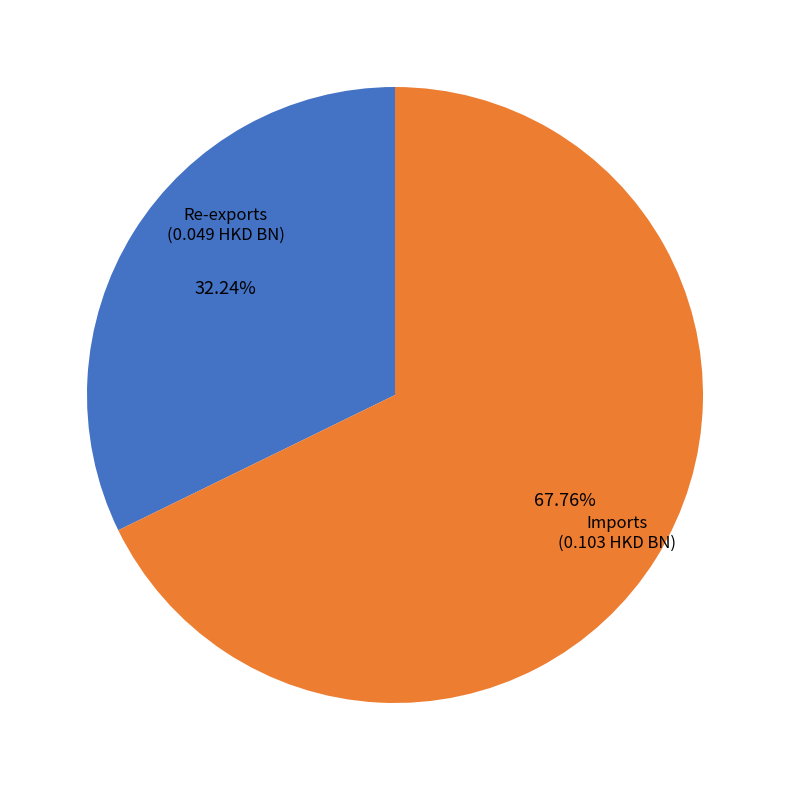

Count the number of slices in the pie.

2